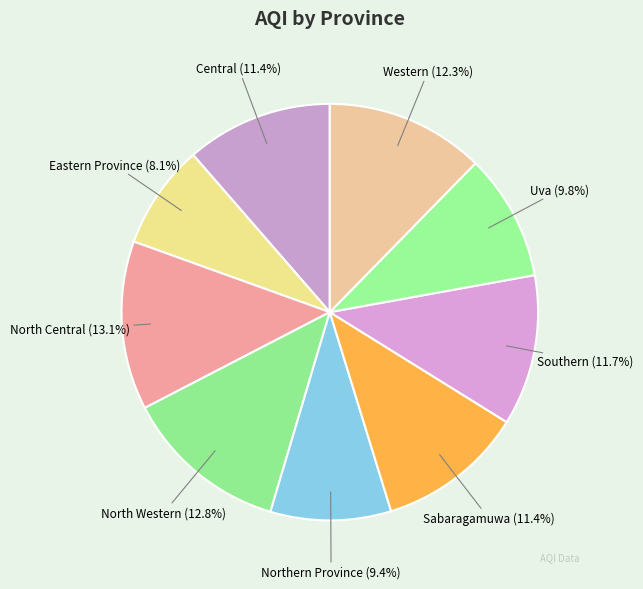

The Northern Province slice represents 9% of the pie. True or false?

True